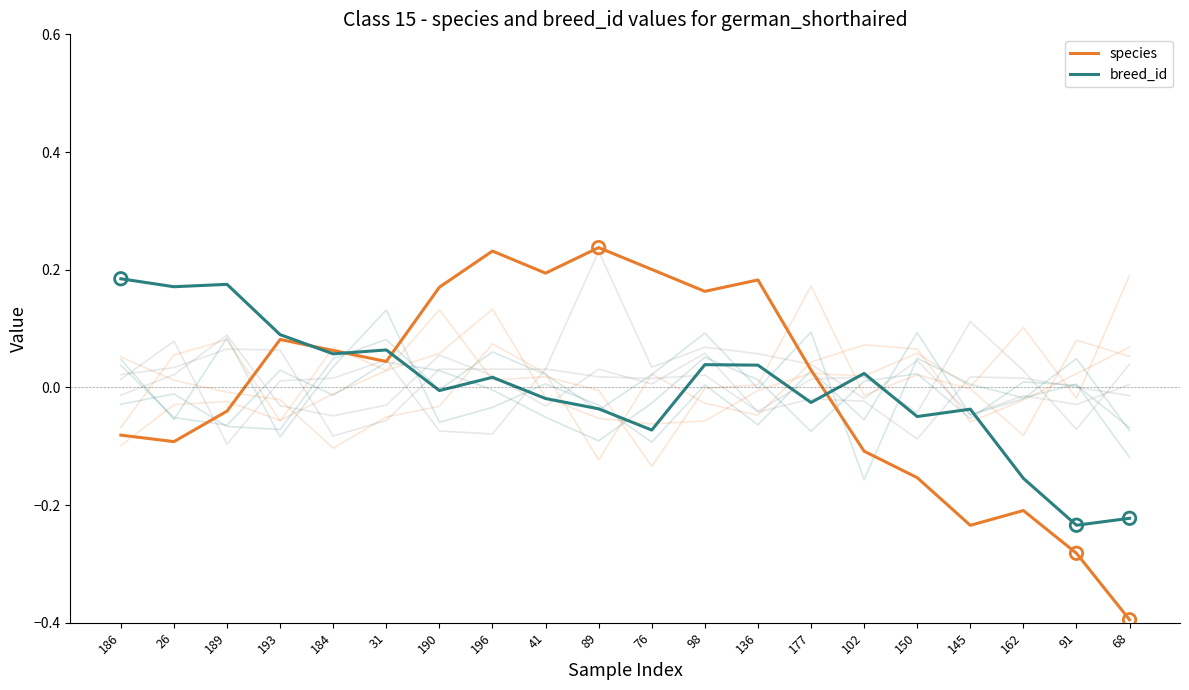

At how many categories does at least one series exceed 0?

15